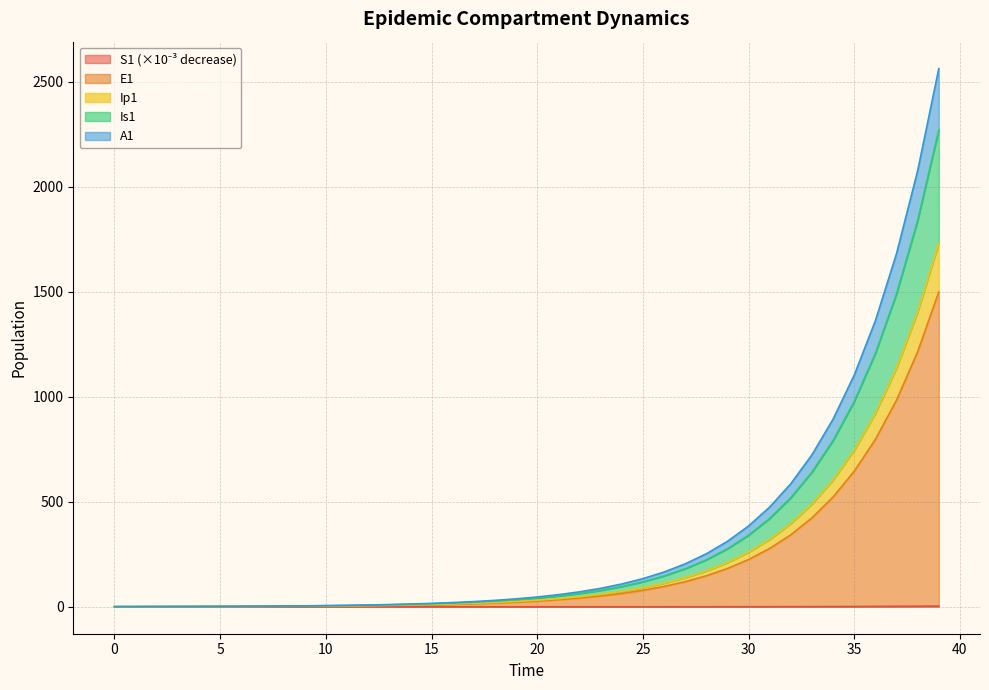

Rank the categories by Ip1 value from lowest to highest.

0, 1, 2, 3, 4, 5, 6, 7, 8, 9, 10, 11, 12, 13, 14, 15, 16, 17, 18, 19, 20, 21, 22, 23, 24, 25, 26, 27, 28, 29, 30, 31, 32, 33, 34, 35, 36, 37, 38, 39